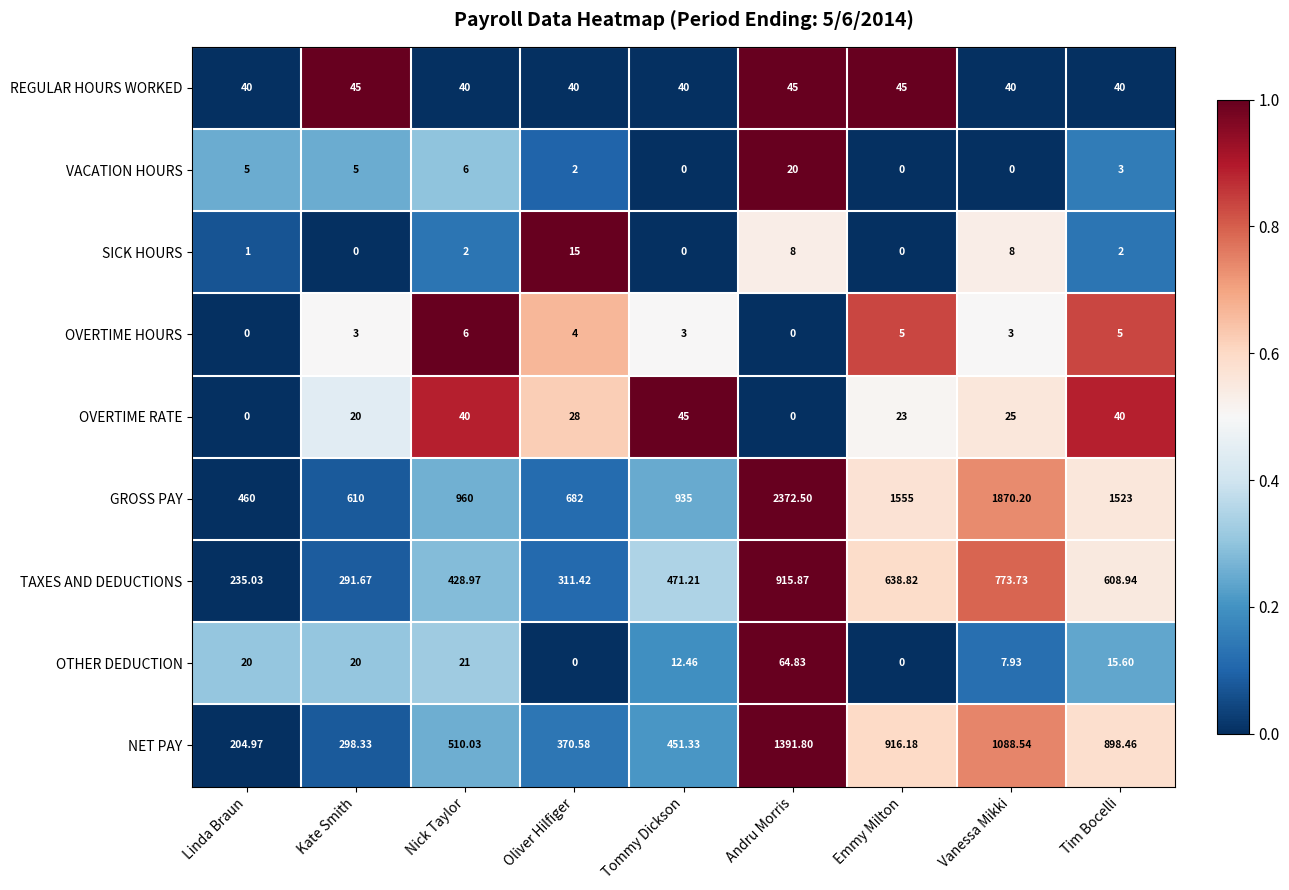

Which category has the highest value in the GROSS PAY series?

Andru Morris